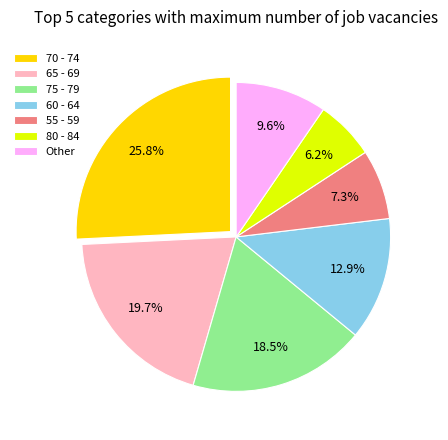

What is the largest slice in the pie chart?

70 - 74